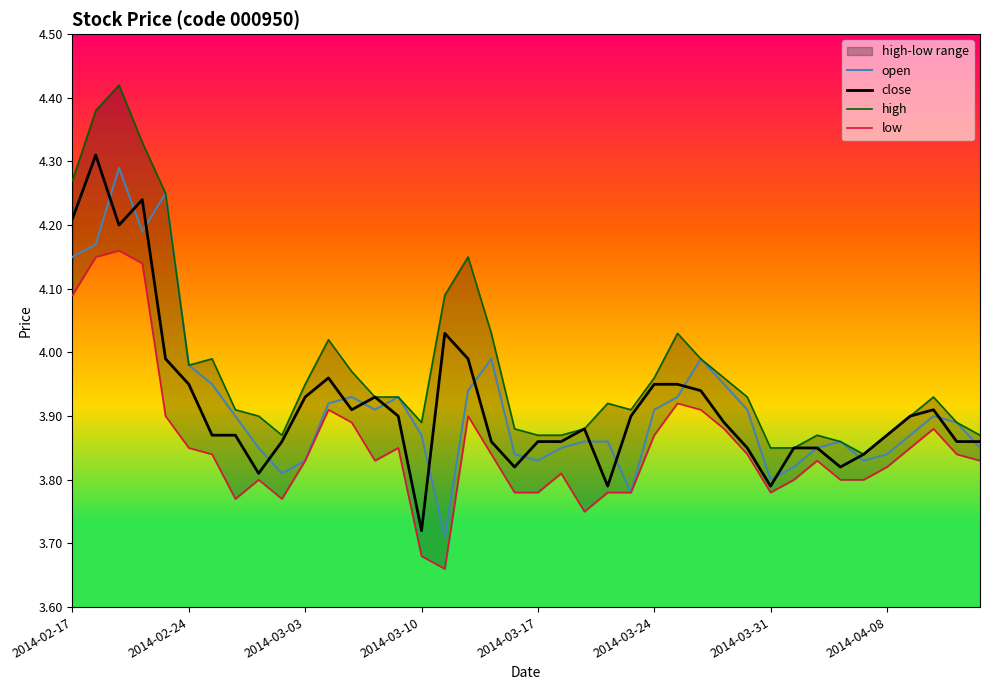

What position from the left is 37?

38